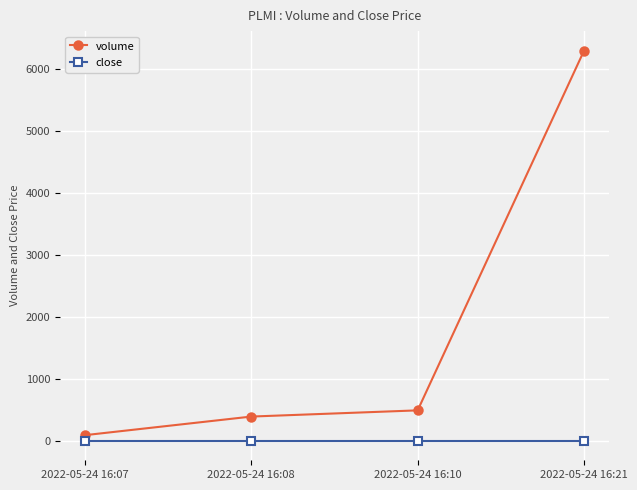

Rank the series by their average value, from highest to lowest.

volume, close